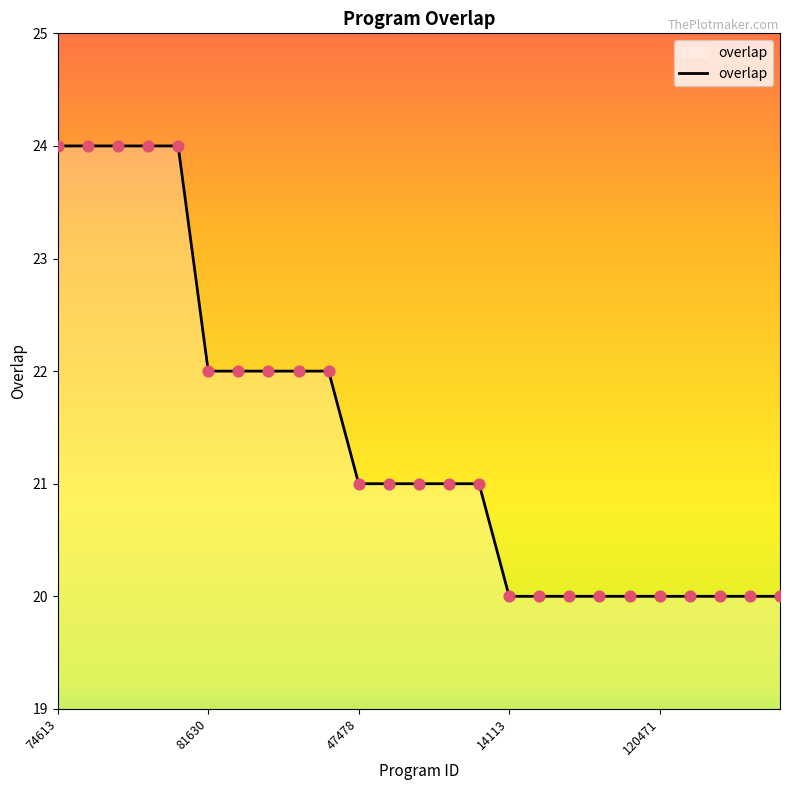

What is the difference between the maximum and minimum values?

4